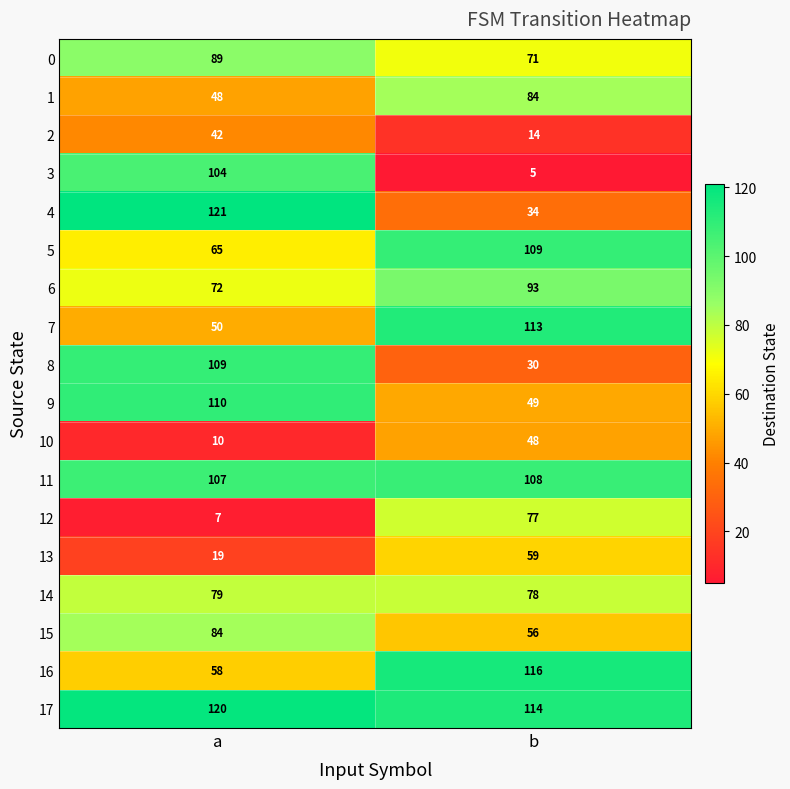

Is it true that 7 equals 113 at b?

True